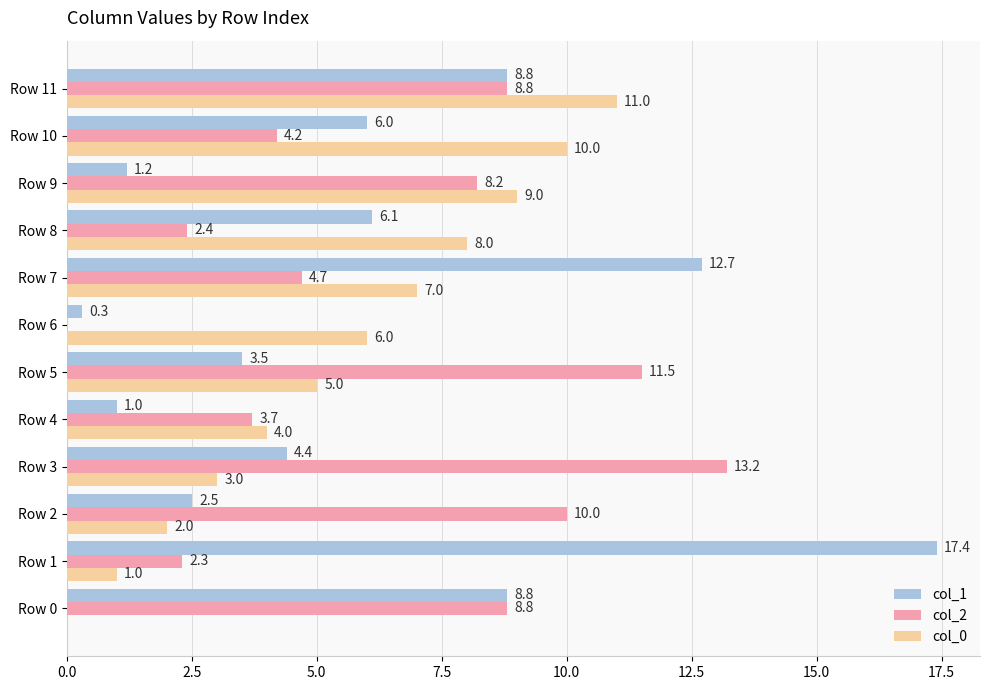

Which series has the largest range (max minus min)?

col_1